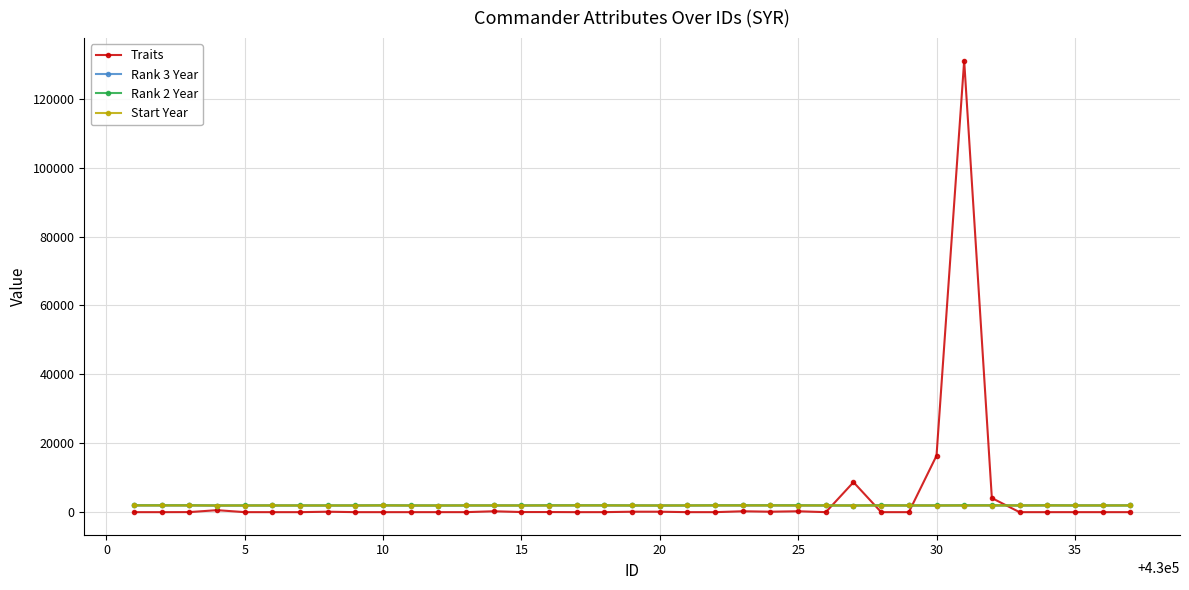

How many lines are shown in the chart?

4